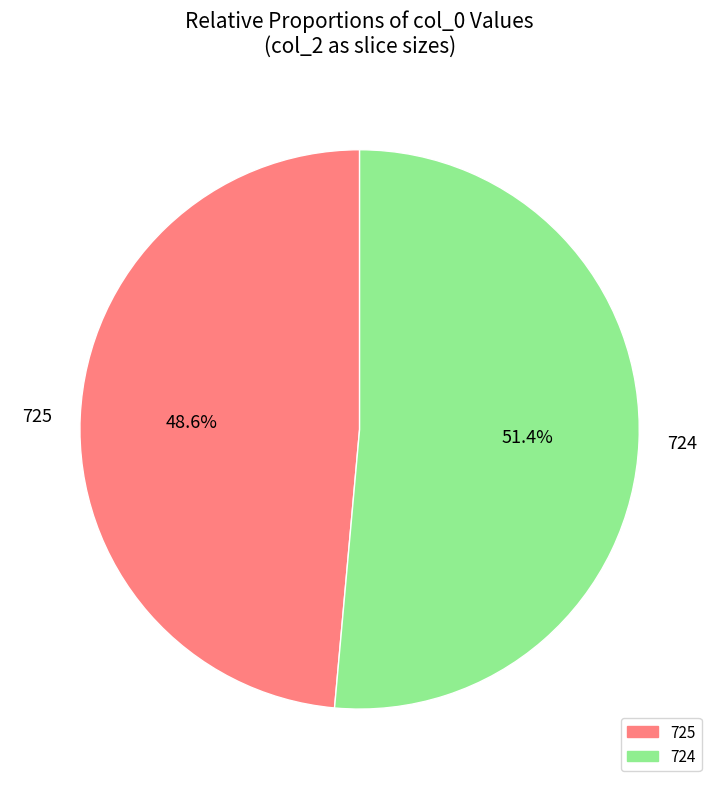

What percentage do 724 and 725 together represent?

100.0%